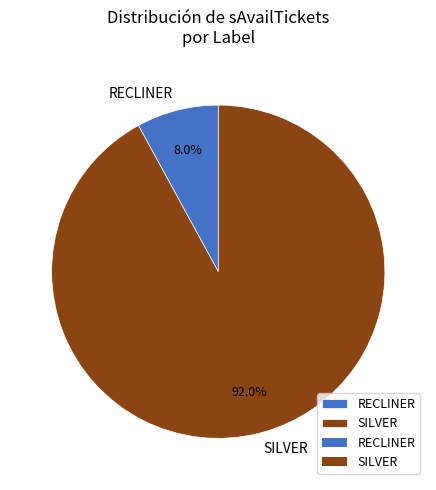

What is the smallest slice in the pie chart?

RECLINER